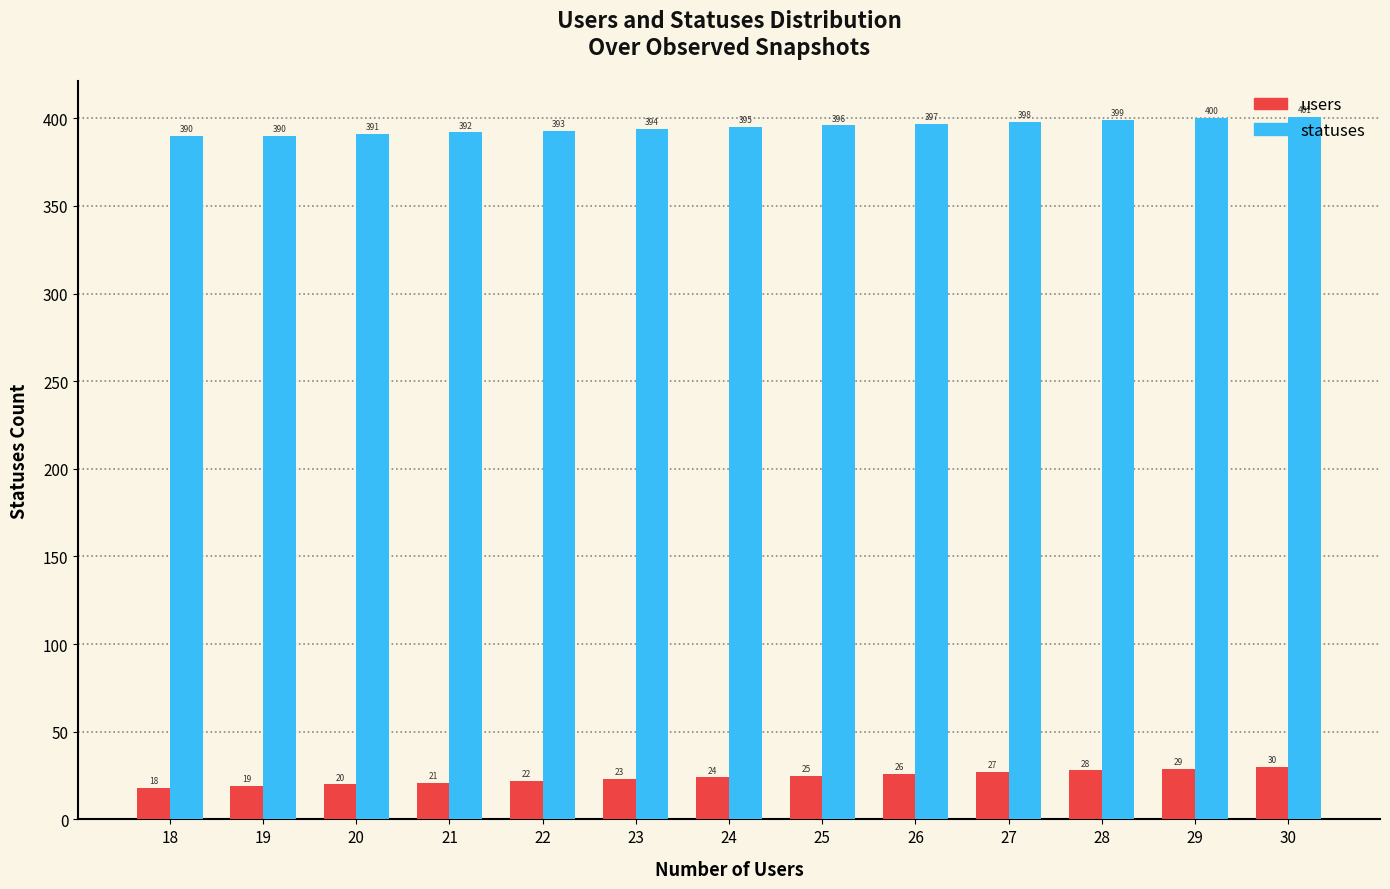

Is it true that statuses equals 246 at 22?

False